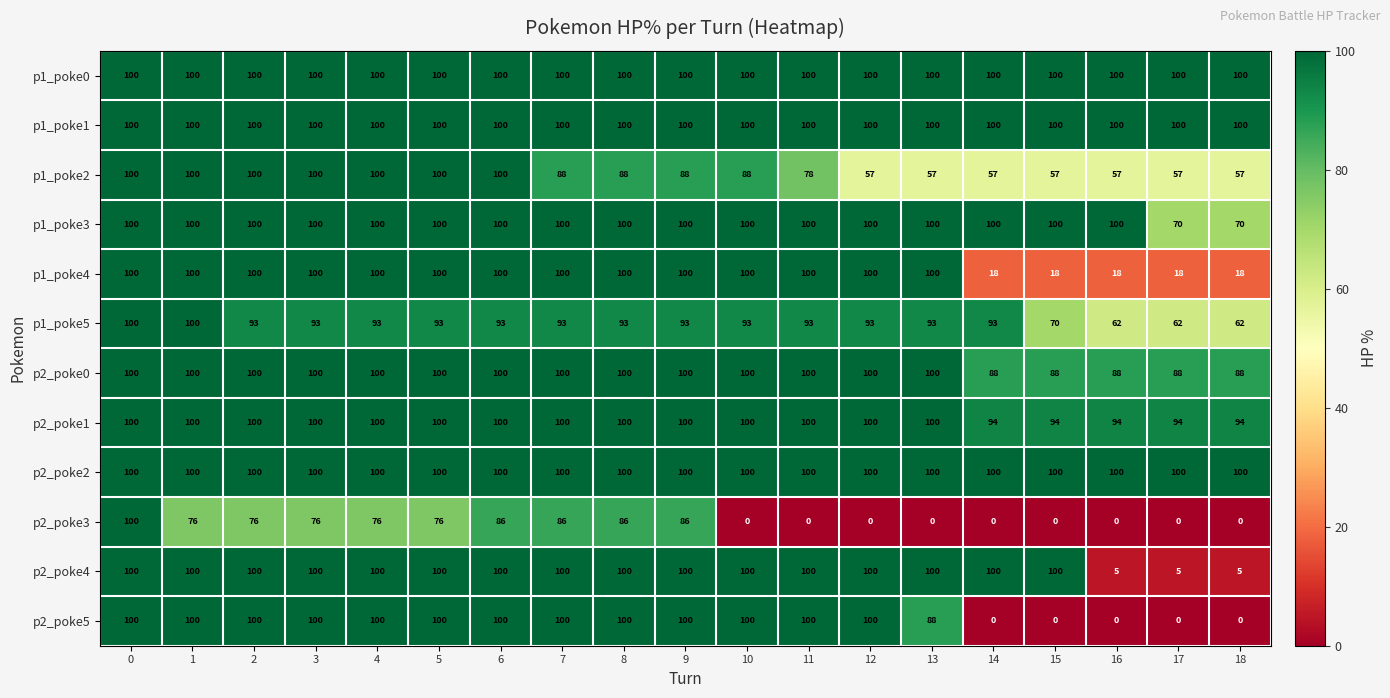

What is the approximate value of p1_poke3 at 3?

100